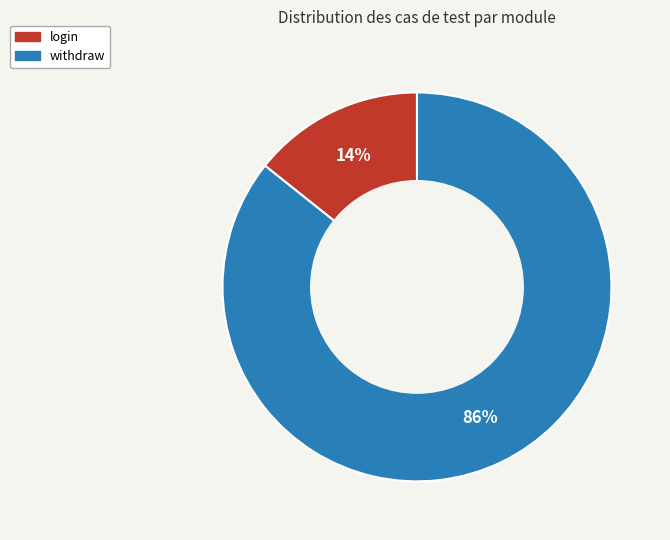

Does withdraw account for over 50% of the chart?

Yes